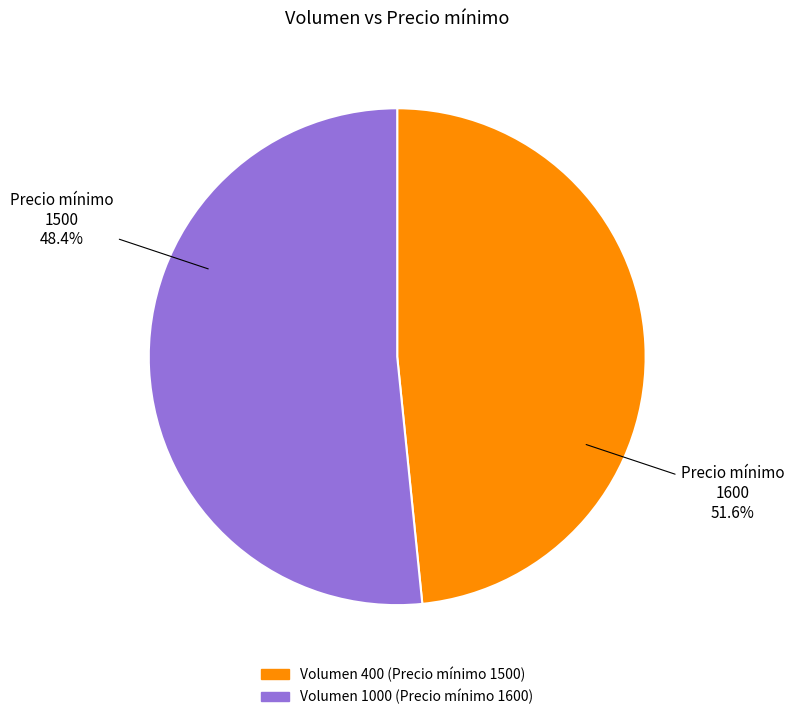

To the nearest percent, what portion does 1000 represent?

52%